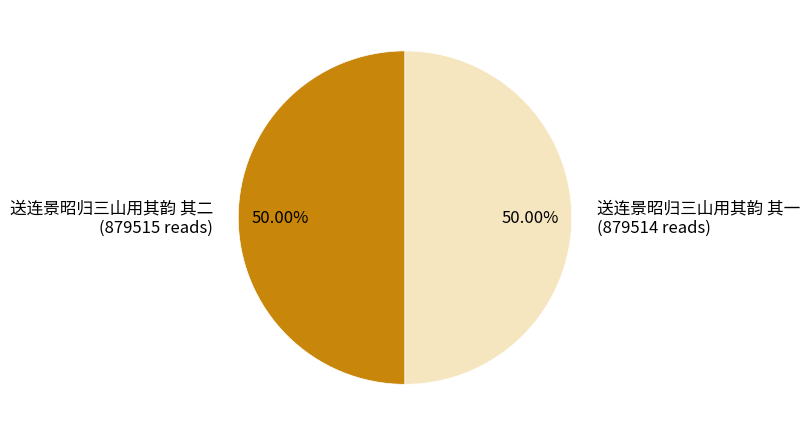

Is the sum of 送连景昭归三山用其韵 其二 and 送连景昭归三山用其韵 其一 greater than half?

Yes